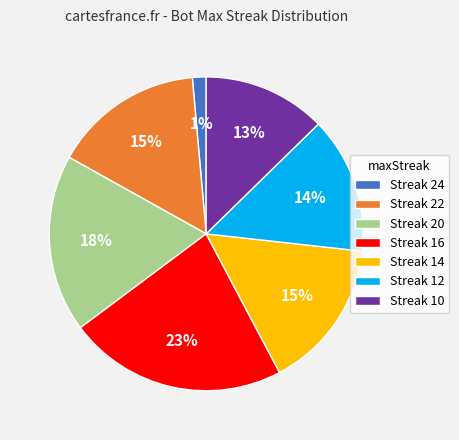

To the nearest percent, what percentage of the pie is Streak 24?

1%